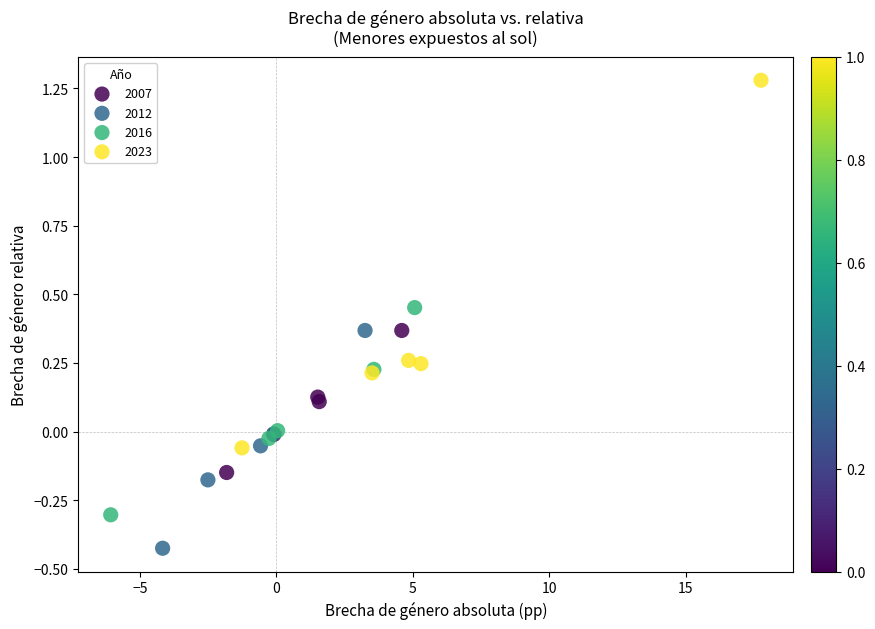

Which series contains the lowest Y value?

2012